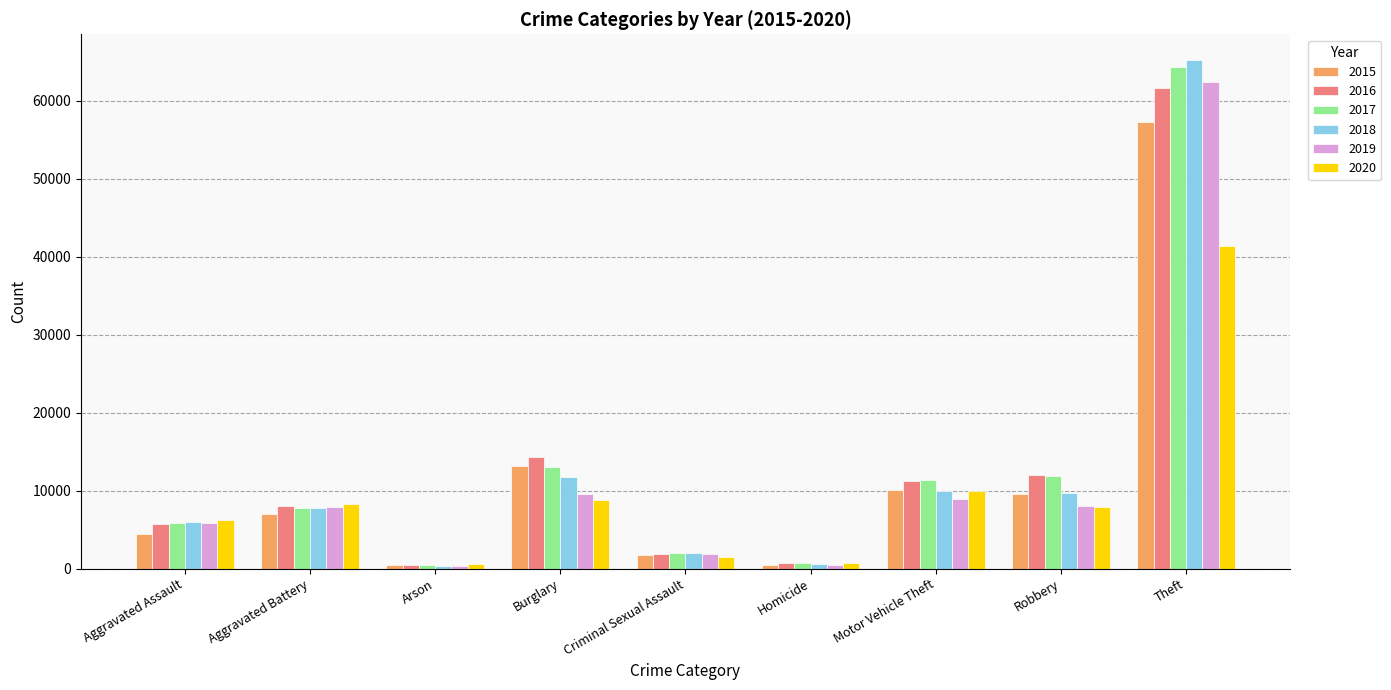

The 2017 series shows 5793 at Aggravated Assault. True or false?

True